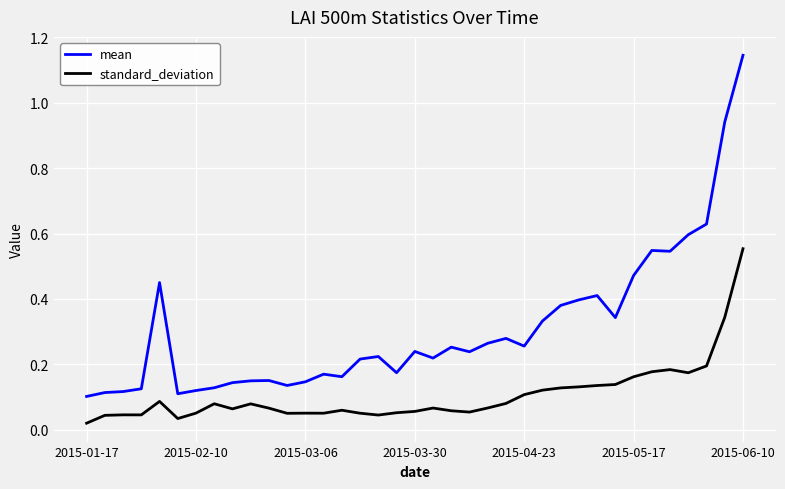

How many lines are shown in the chart?

2